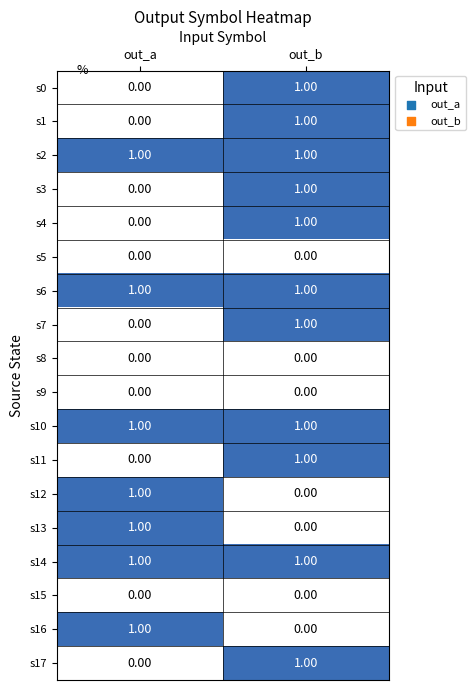

At which label is s11 closest to 0?

out_a